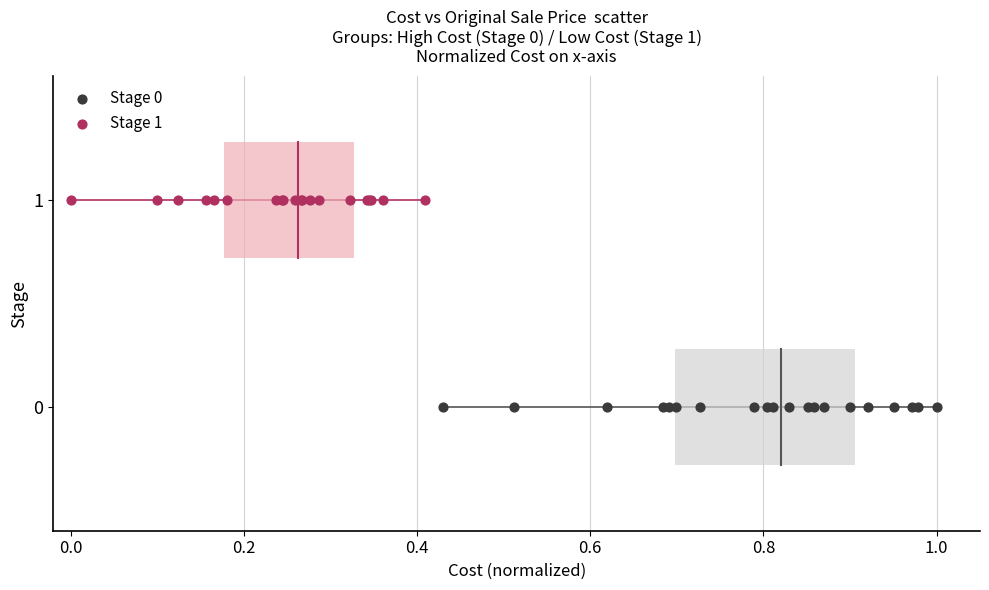

Which series reaches the maximum Y coordinate?

Stage 1